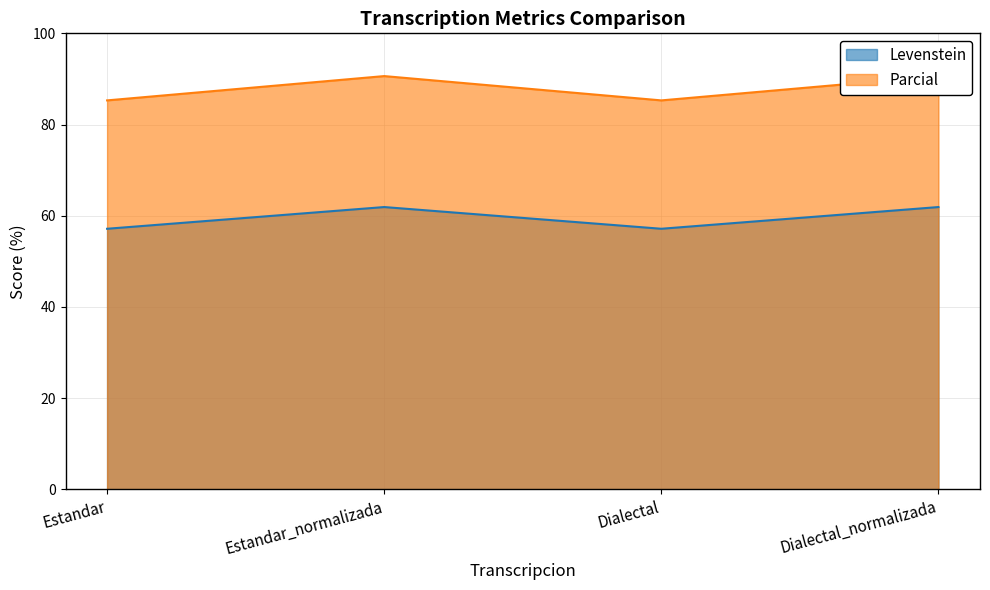

Between Estandar_normalizada and Dialectal_normalizada, which series saw the biggest shift?

Levenstein